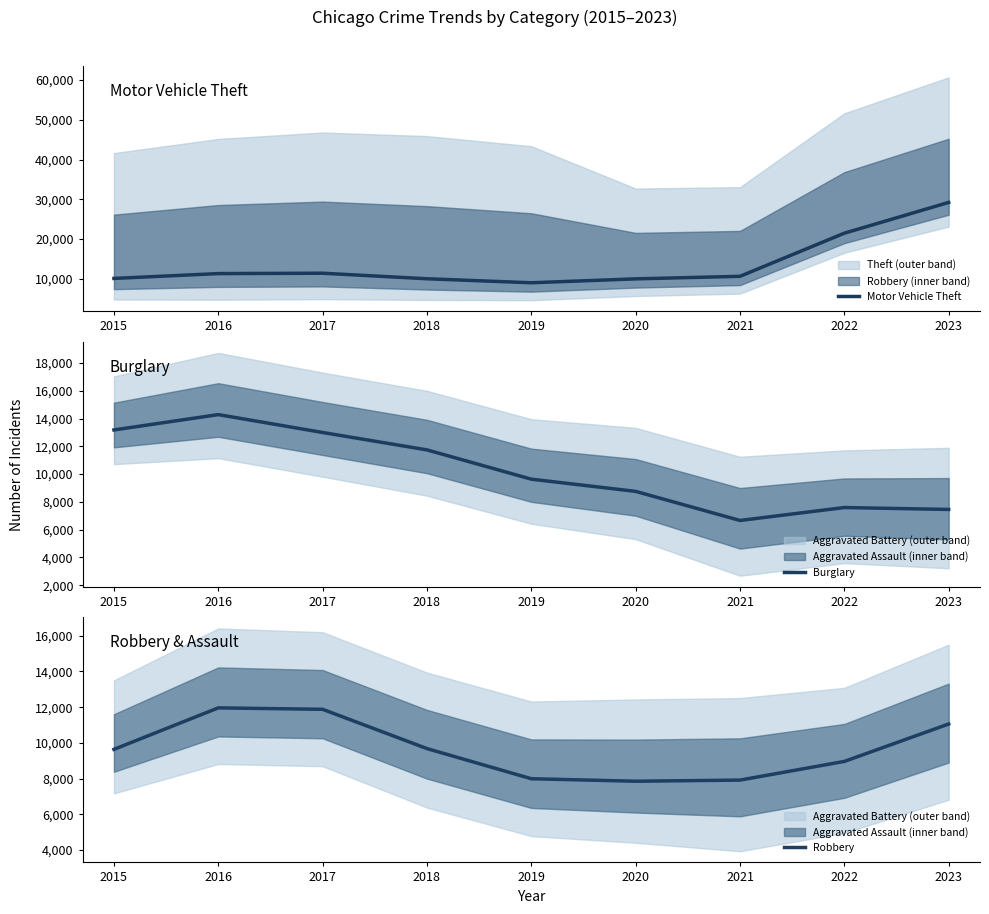

How many data points does each series have?

9